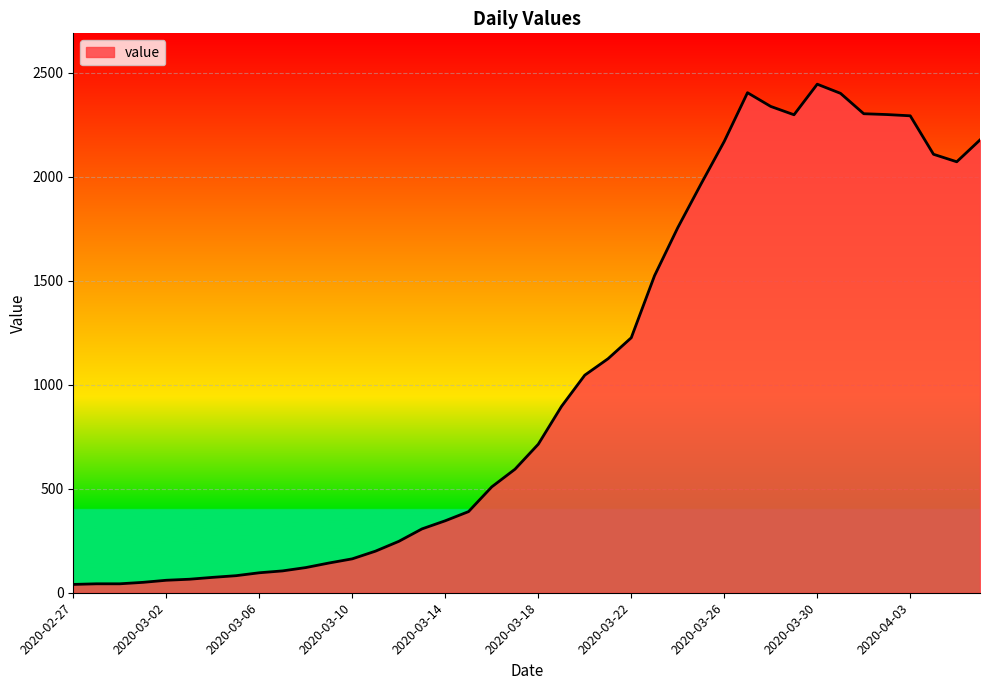

What is the smallest value displayed?

40